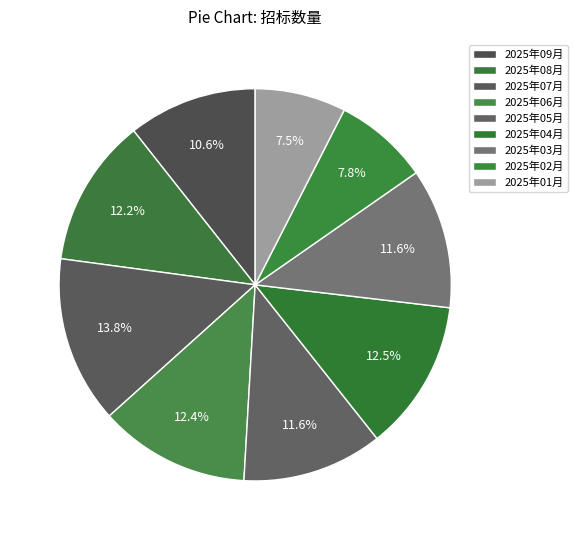

Count the number of slices in the pie.

9